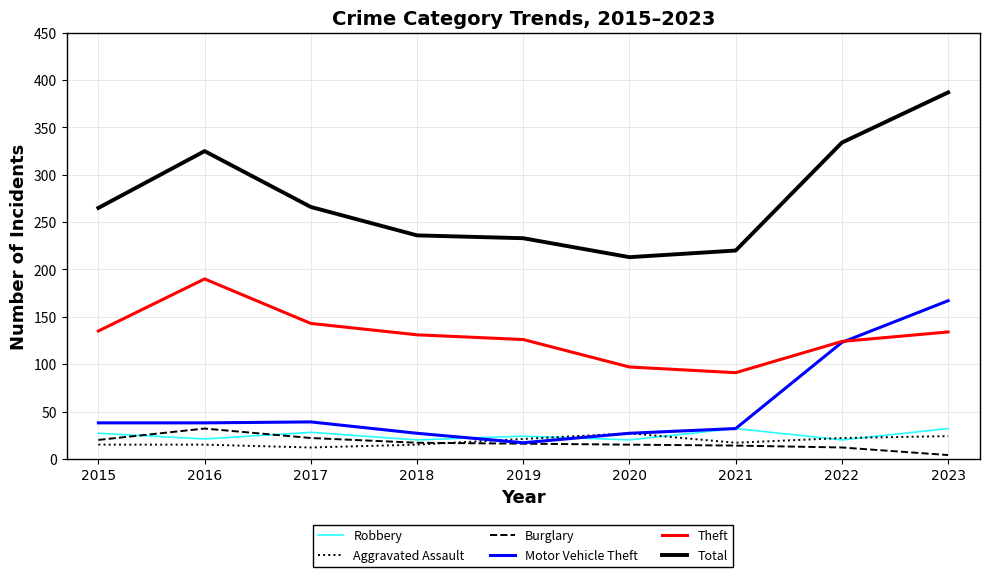

At which category is the sum across all series the highest?

2023